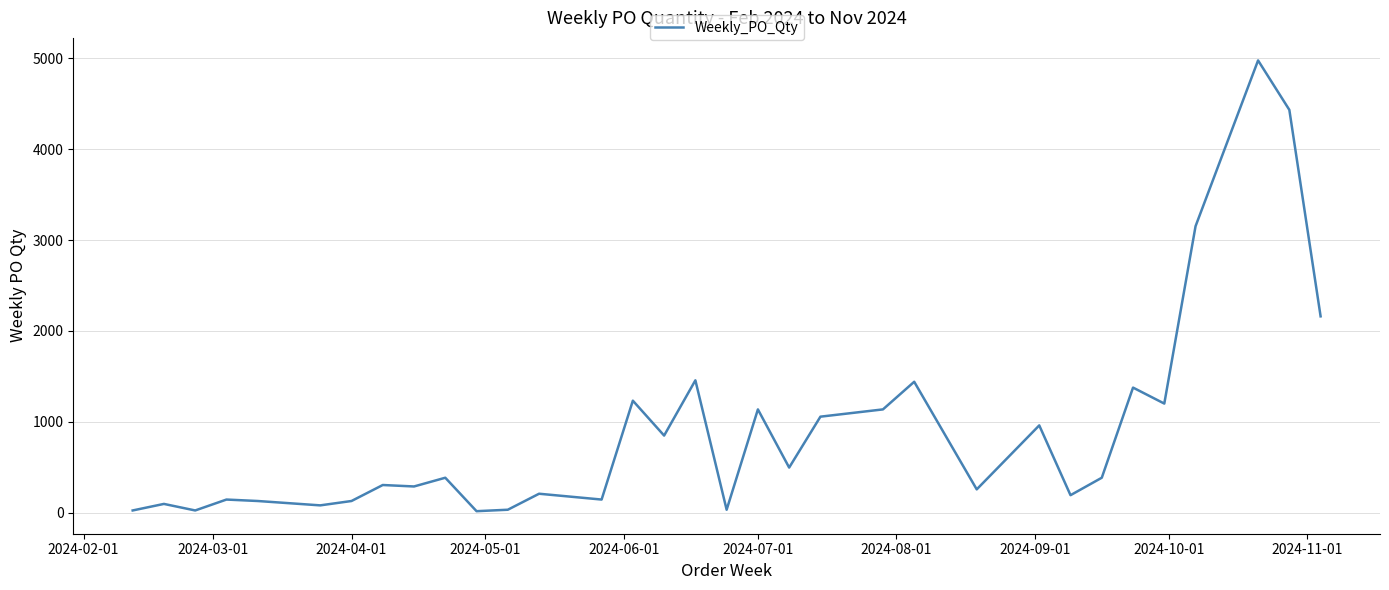

What is the maximum value shown in the chart?

4976